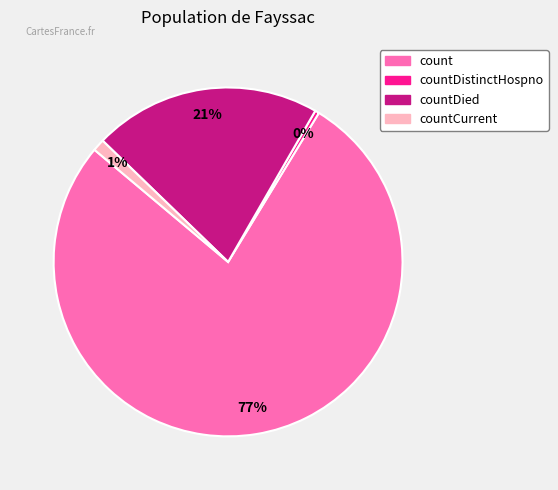

How many segments does this pie chart have?

4